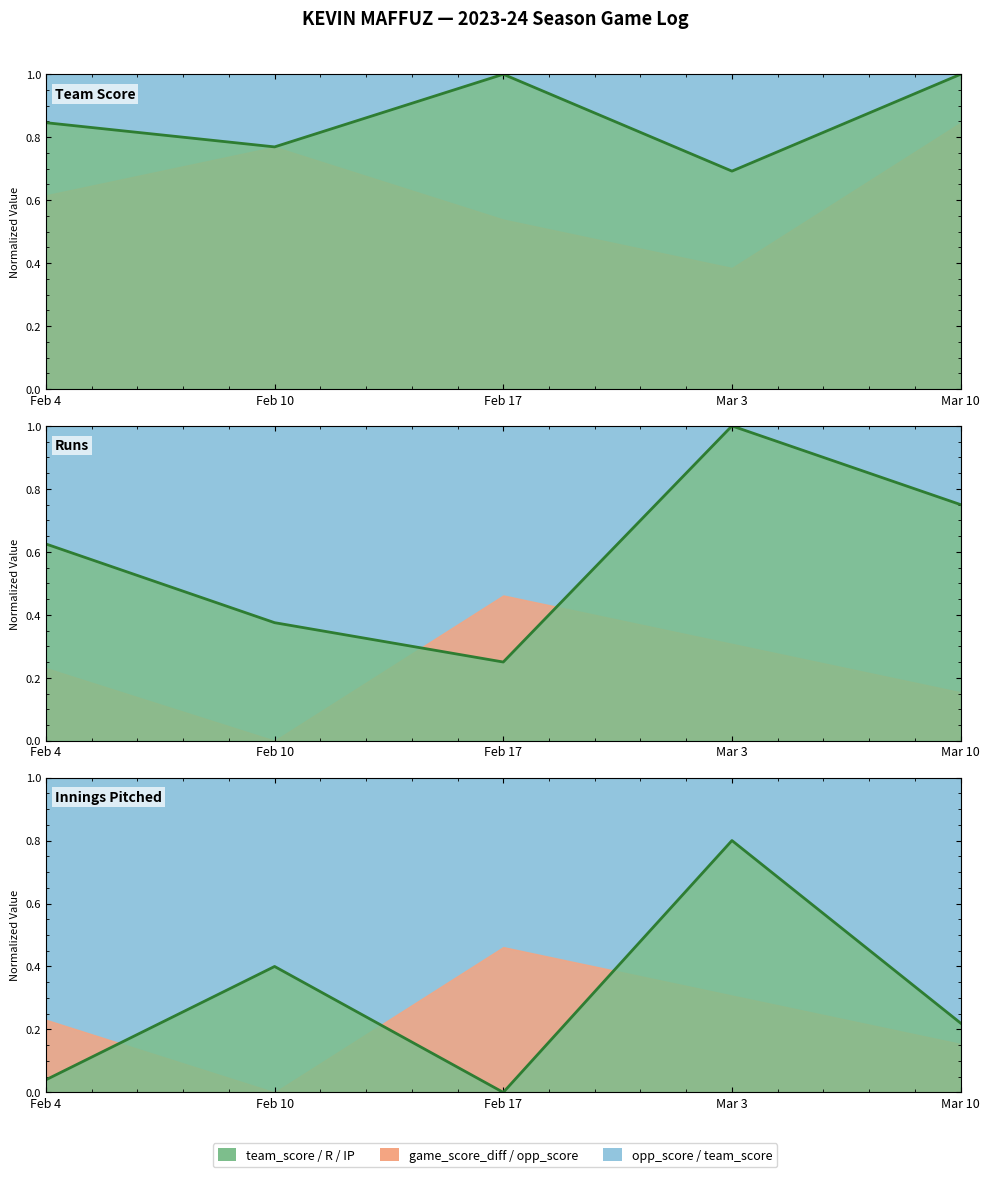

True or false: R (line) has more than 1 interior local peaks.

False